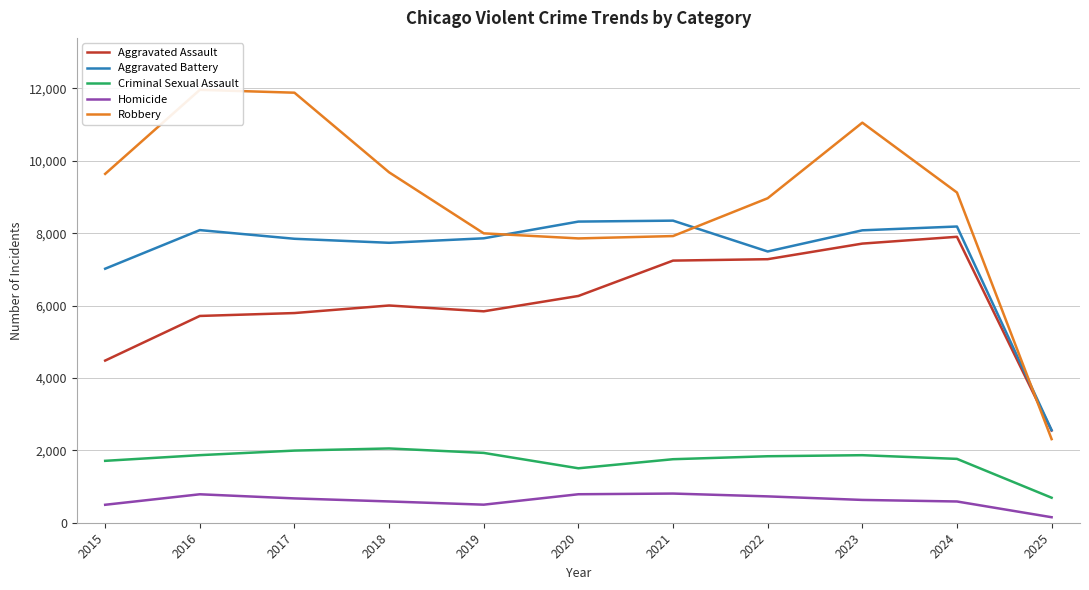

What is the average value of the Aggravated Battery series?

7411